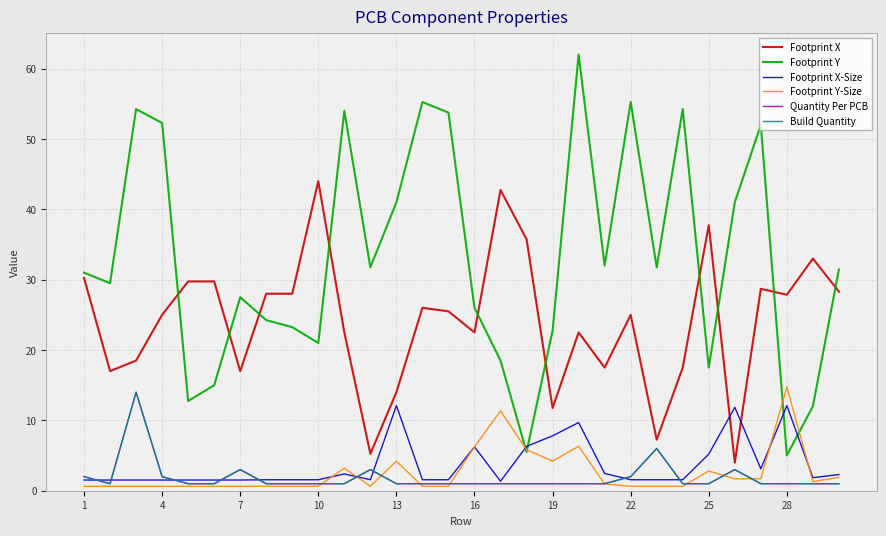

Reading right to left, what are all the values shown in this chart?

Footprint X: 28.3	33.0	27.9	28.7	4.0	37.8	17.5	7.2	25.0	17.5	22.5	11.8	35.8	42.8	22.5	25.5	26.0	14.0	5.2	22.5	44.0	28.0	28.0	17.0	29.8	29.8	25.0	18.5	17.0	30.2
Footprint Y: 31.4	12.0	5.0	52.0	41.0	17.5	54.2	31.8	55.2	32.0	62.0	22.8	5.5	18.5	26.0	53.8	55.2	41.0	31.8	54.0	21.0	23.2	24.2	27.5	15.0	12.8	52.3	54.2	29.5	31.0
Footprint X-Size: 2.3	1.9	12.1	3.1	11.9	5.2	1.6	1.6	1.6	2.5	9.7	7.8	6.3	1.4	6.2	1.6	1.6	12.1	1.6	2.4	1.6	1.6	1.6	1.5	1.5	1.5	1.5	1.5	1.5	1.5
Footprint Y-Size: 1.9	1.3	14.8	1.7	1.7	2.8	0.6	0.6	0.6	0.9	6.3	4.2	5.8	11.3	6.2	0.6	0.6	4.2	0.6	3.2	0.6	0.6	0.6	0.6	0.6	0.6	0.6	0.6	0.6	0.6
Quantity Per PCB: 1.0	1.0	1.0	1.0	3.0	1.0	1.0	6.0	2.0	1.0	1.0	1.0	1.0	1.0	1.0	1.0	1.0	1.0	3.0	1.0	1.0	1.0	1.0	3.0	1.0	1.0	2.0	14.0	1.0	2.0
Build Quantity: 1.0	1.0	1.0	1.0	3.0	1.0	1.0	6.0	2.0	1.0	1.0	1.0	1.0	1.0	1.0	1.0	1.0	1.0	3.0	1.0	1.0	1.0	1.0	3.0	1.0	1.0	2.0	14.0	1.0	2.0